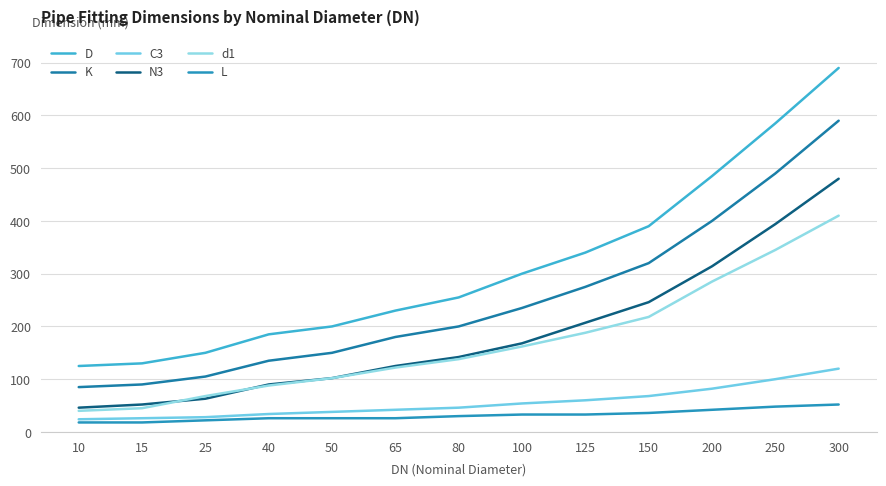

What is the smallest value displayed?

18